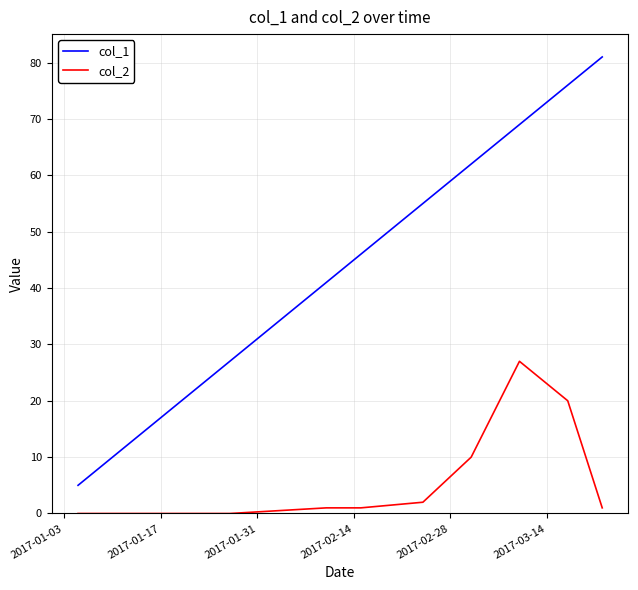

Which series has the largest total across all categories?

col_1